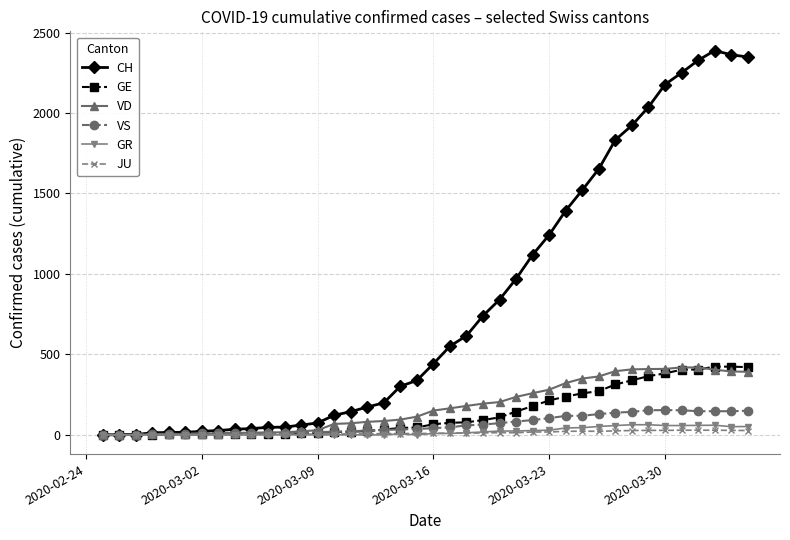

Which series has the largest range (max minus min)?

CH